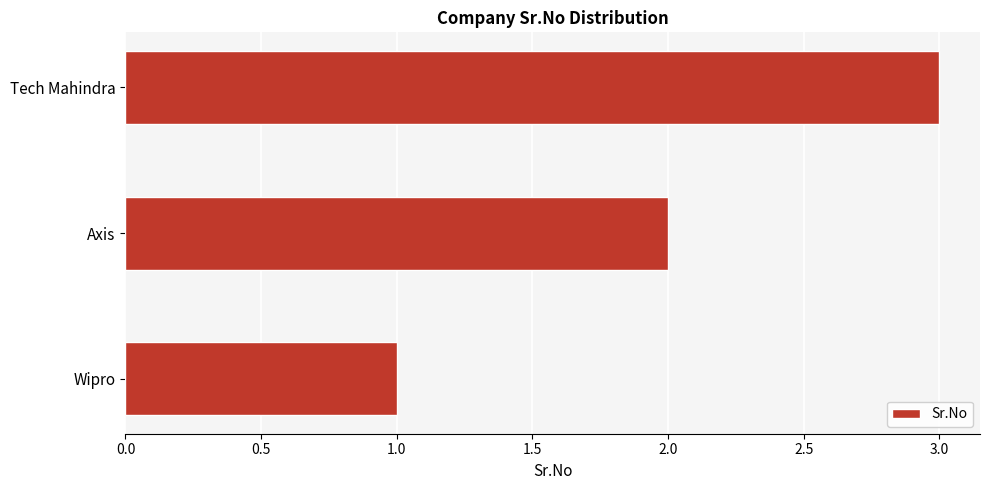

The chart shows a value of 2 at Wipro. True or false?

False